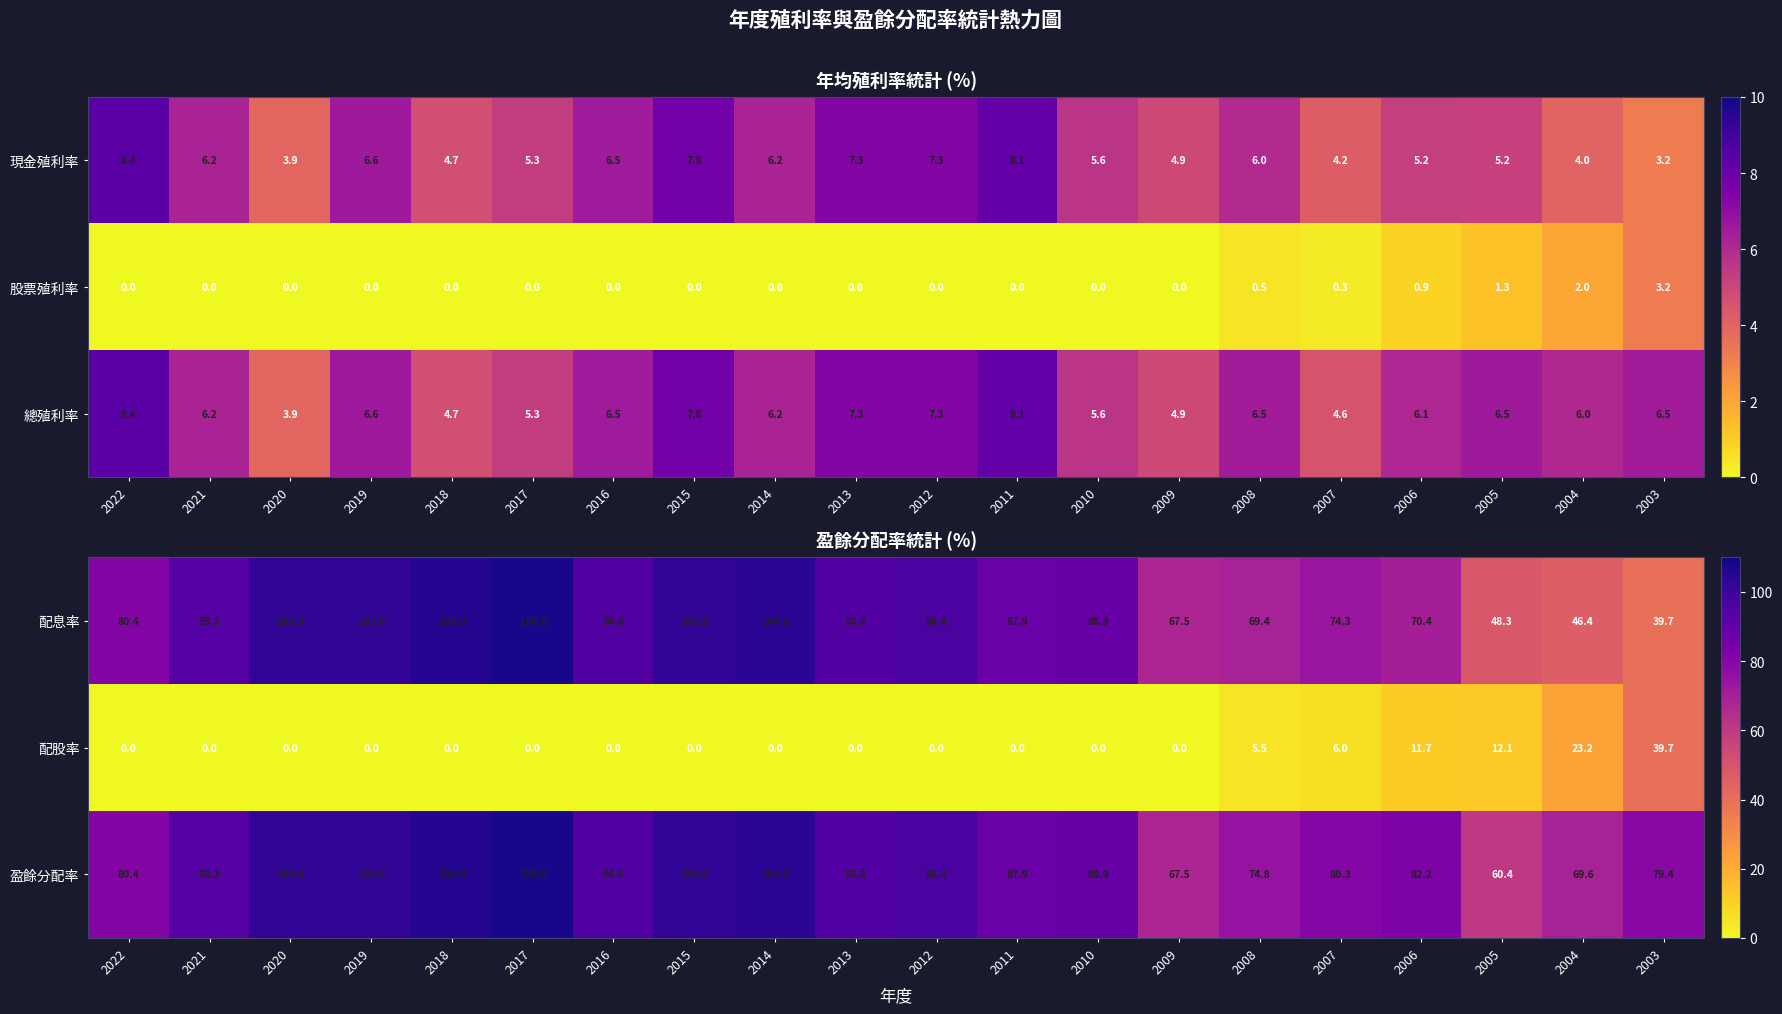

The 配息率 series shows 80.4 at 2022. True or false?

True